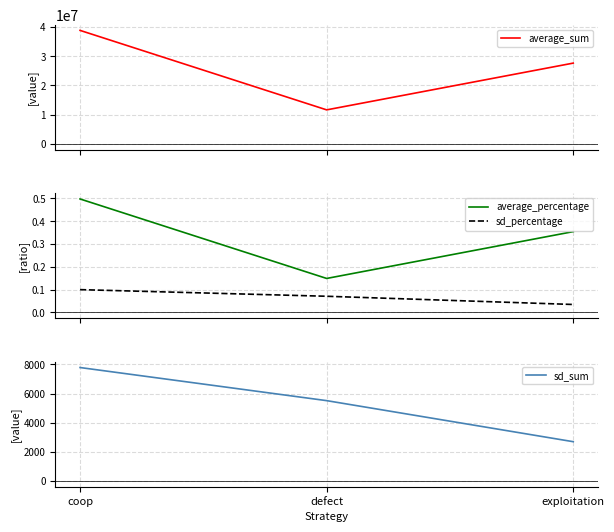

Reading left to right, what are all the values shown in this chart?

average_sum: coop=38772623.0	defect=11627126.0	exploitation=27600251.0
average_percentage: coop=0.5	defect=0.1	exploitation=0.4
sd_percentage: coop=0.1	defect=0.1	exploitation=0.0
sd_sum: coop=7786.0	defect=5515.0	exploitation=2699.0